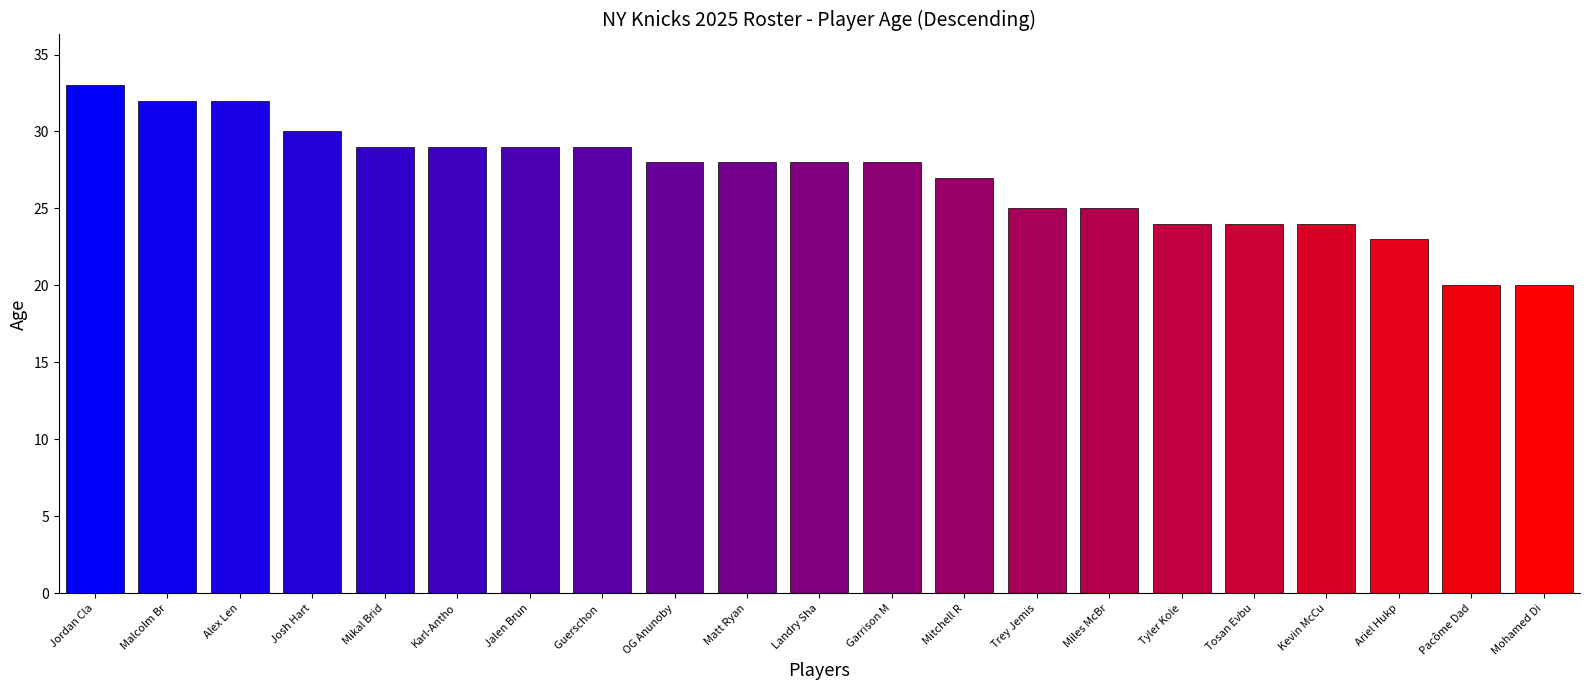

What is the label of the 10th bar from the right?

Garrison M